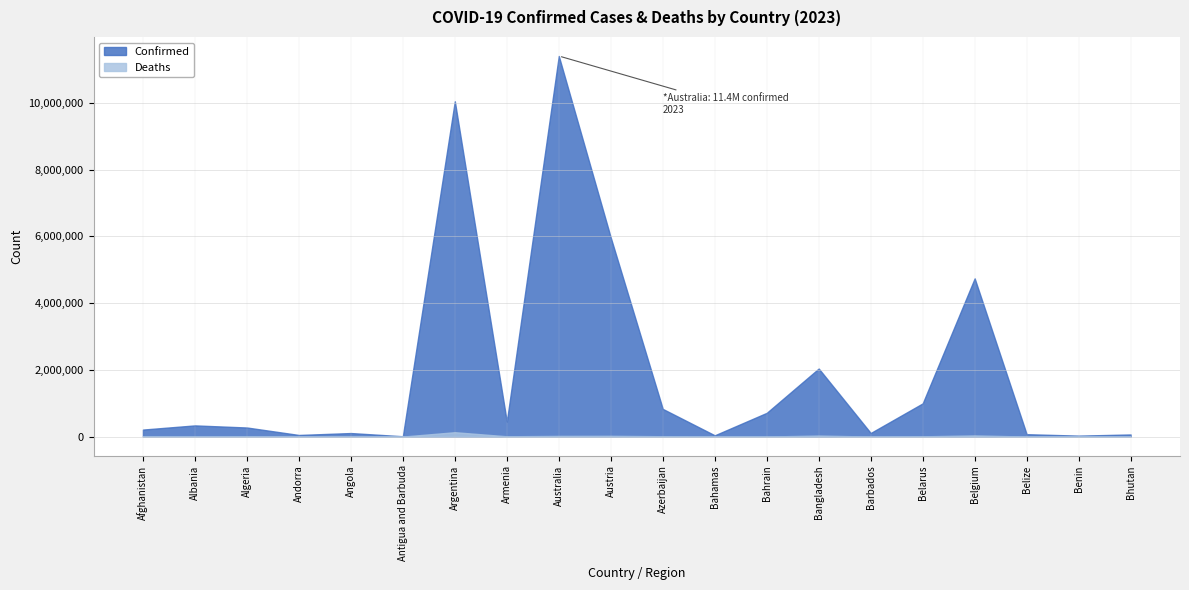

In Deaths, how many points are lower than both neighbors (excluding endpoints)?

6